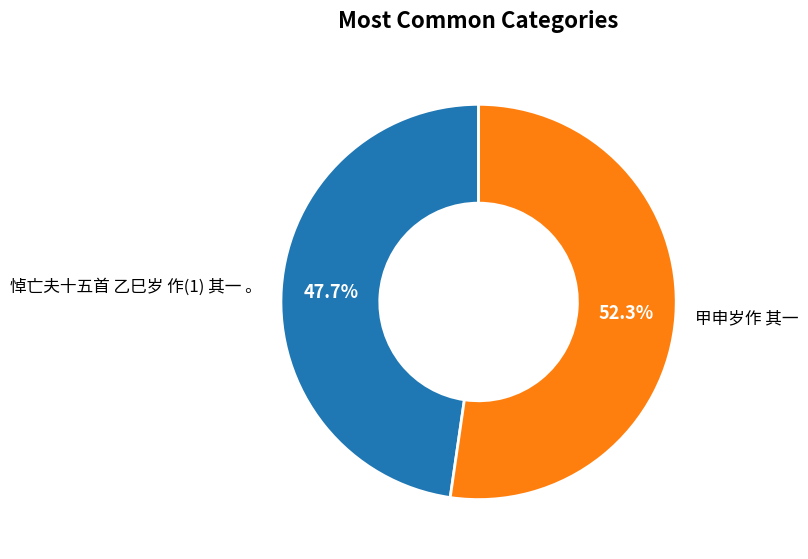

Which category has the biggest portion of the pie?

甲申岁作 其一